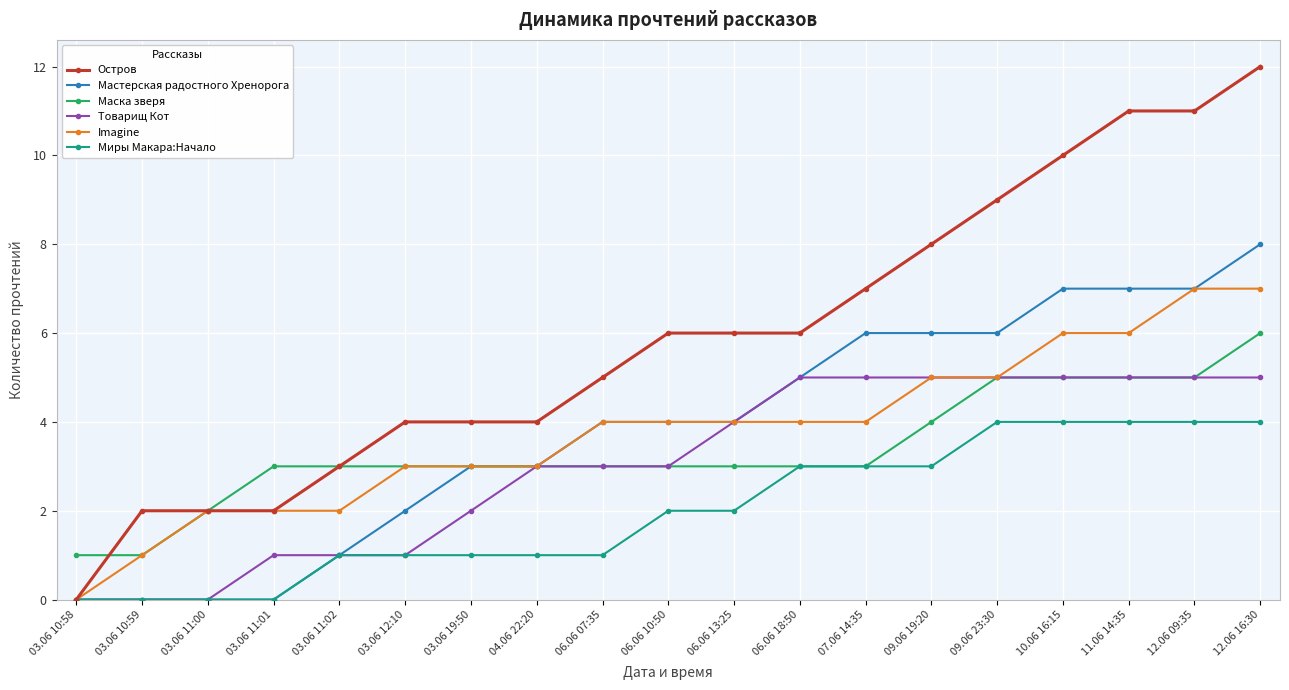

Does the chart display data point markers on the line(s)?

Yes